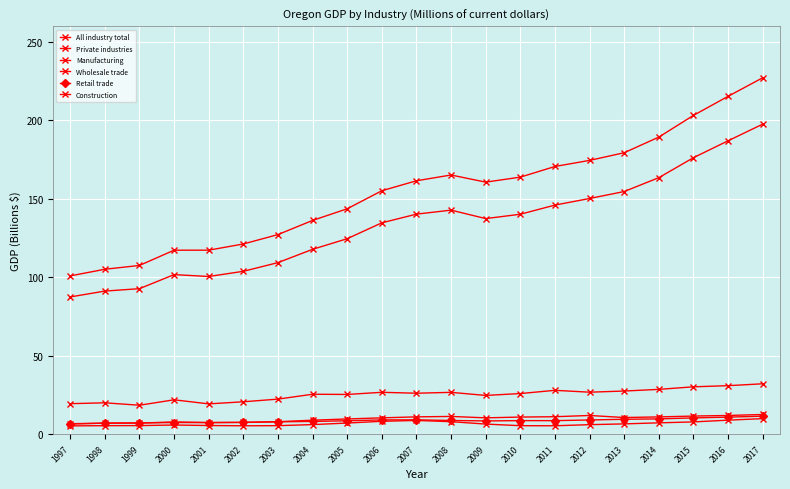

Does the chart have visible grid lines?

Yes